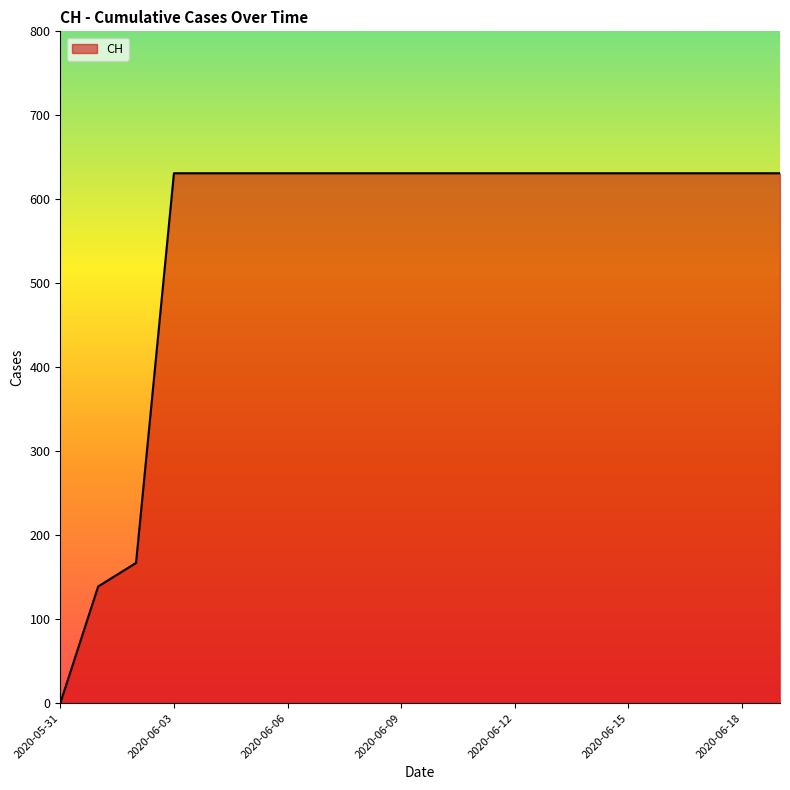

What is the greatest value displayed?

631